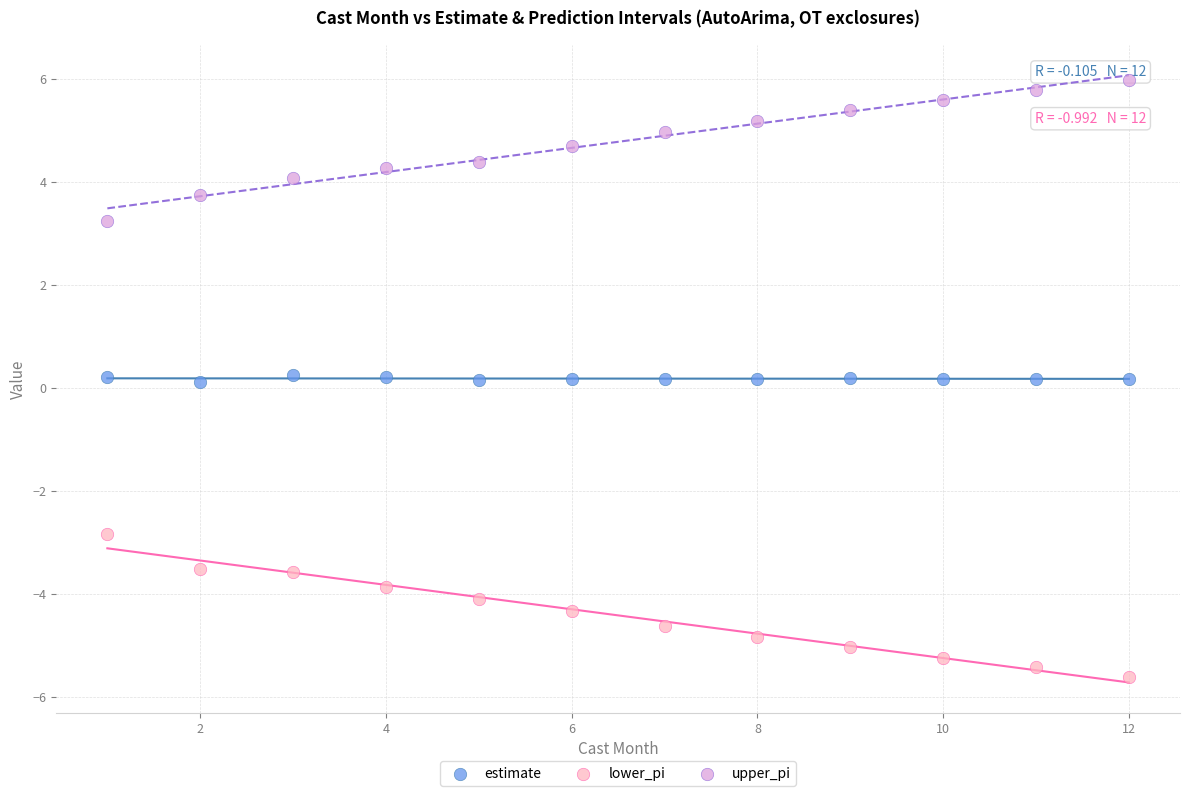

Which series reaches the minimum Y coordinate?

lower_pi